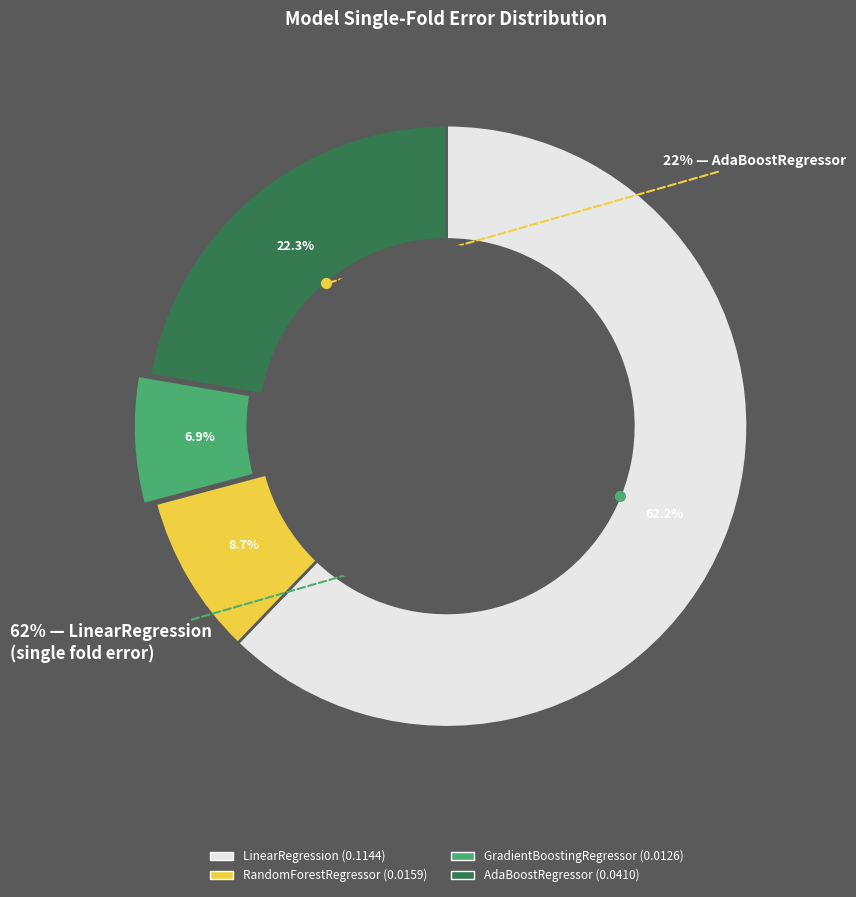

How many slices are in this pie chart?

4